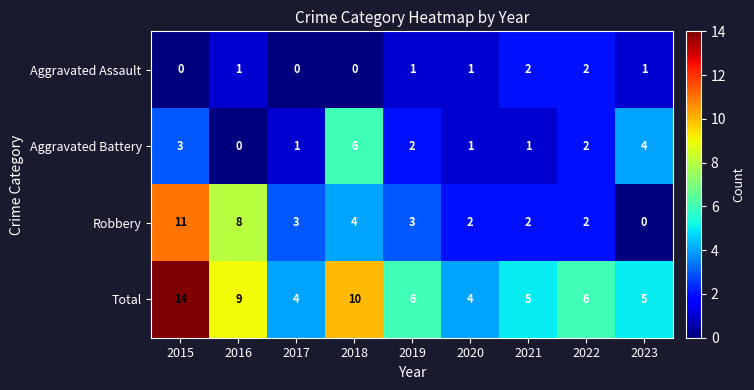

How many distinct data groups are displayed?

4